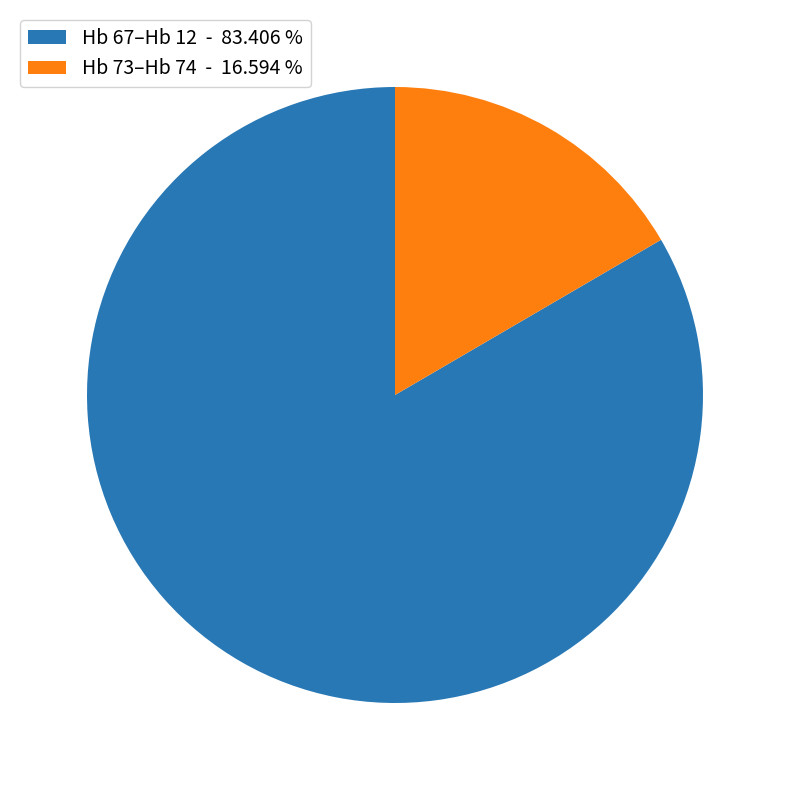

Is the sum of Hb 67–Hb 12 - 83.406 % and Hb 73–Hb 74 - 16.594 % greater than half?

Yes